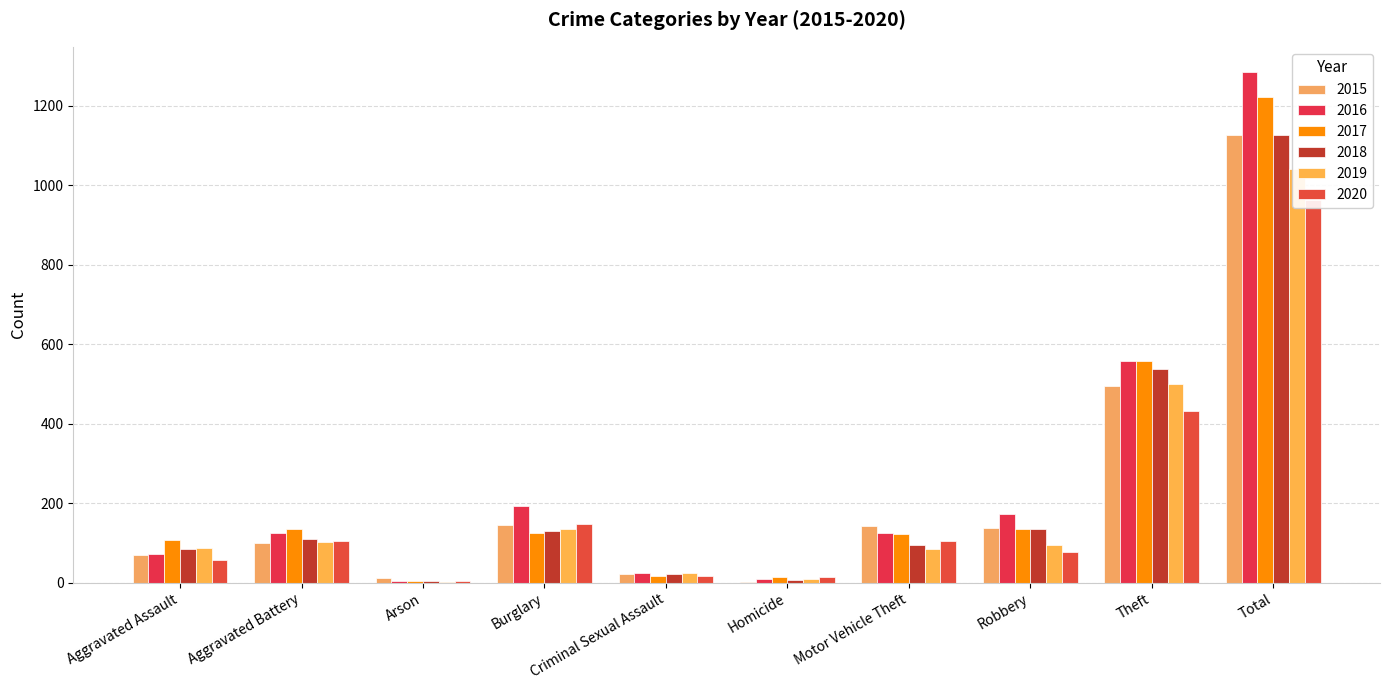

At which category is the sum across all series the highest?

Total